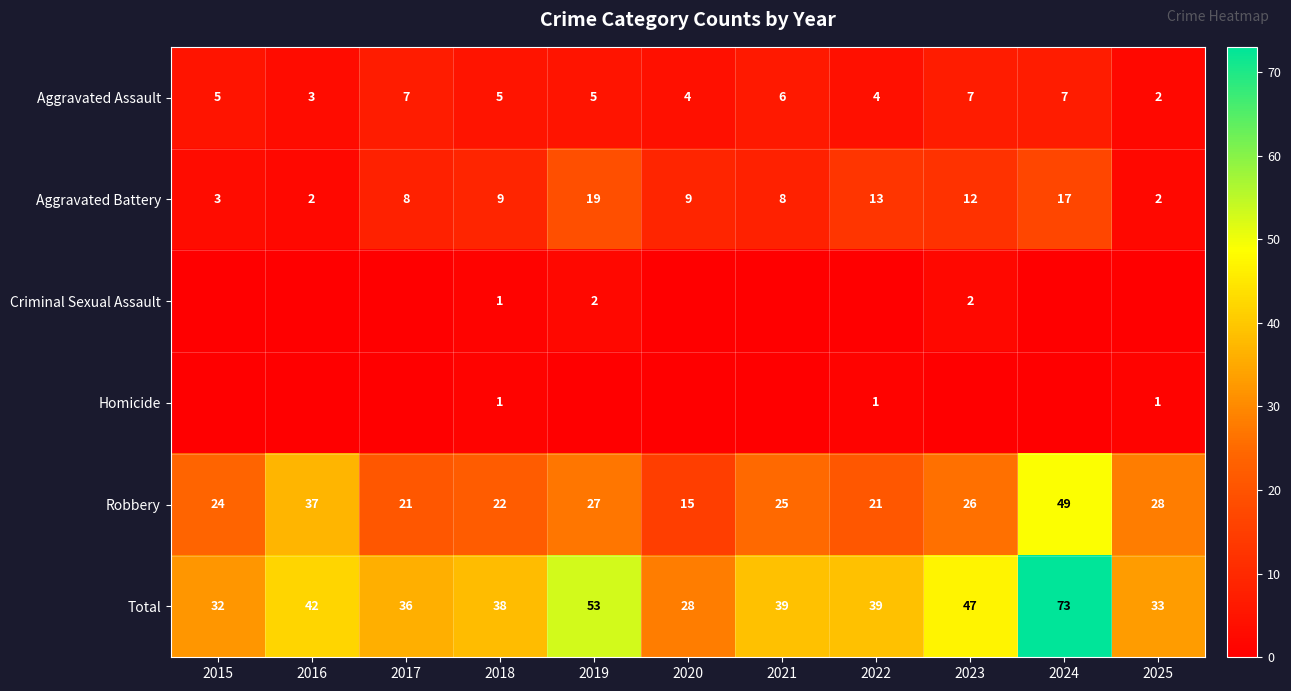

At which category does the chart reach its peak across all series?

2024